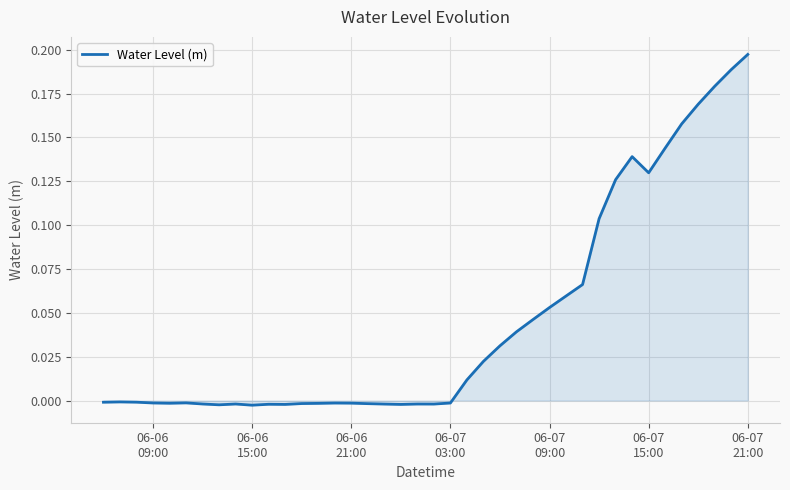

Is this an area chart (filled region under the line)?

Yes